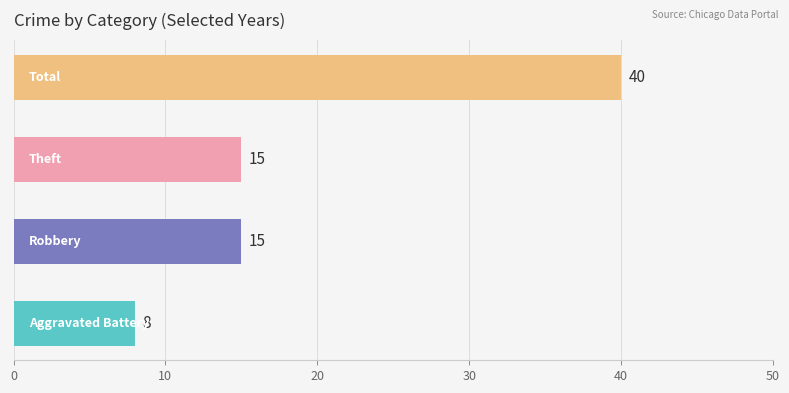

What is the minimum value shown in the chart?

8